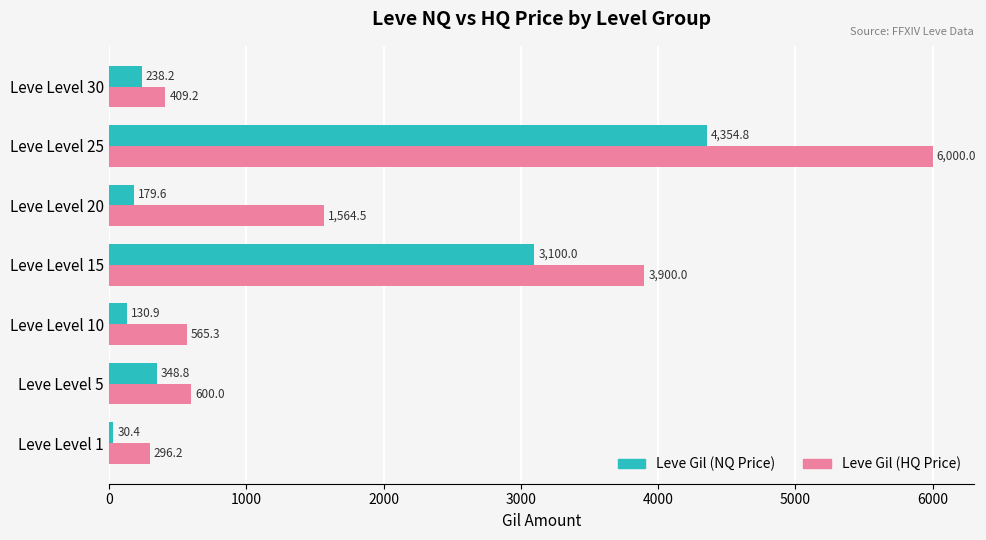

Where is Leve Gil (HQ Price) nearest to the value 3148?

Leve Level 15